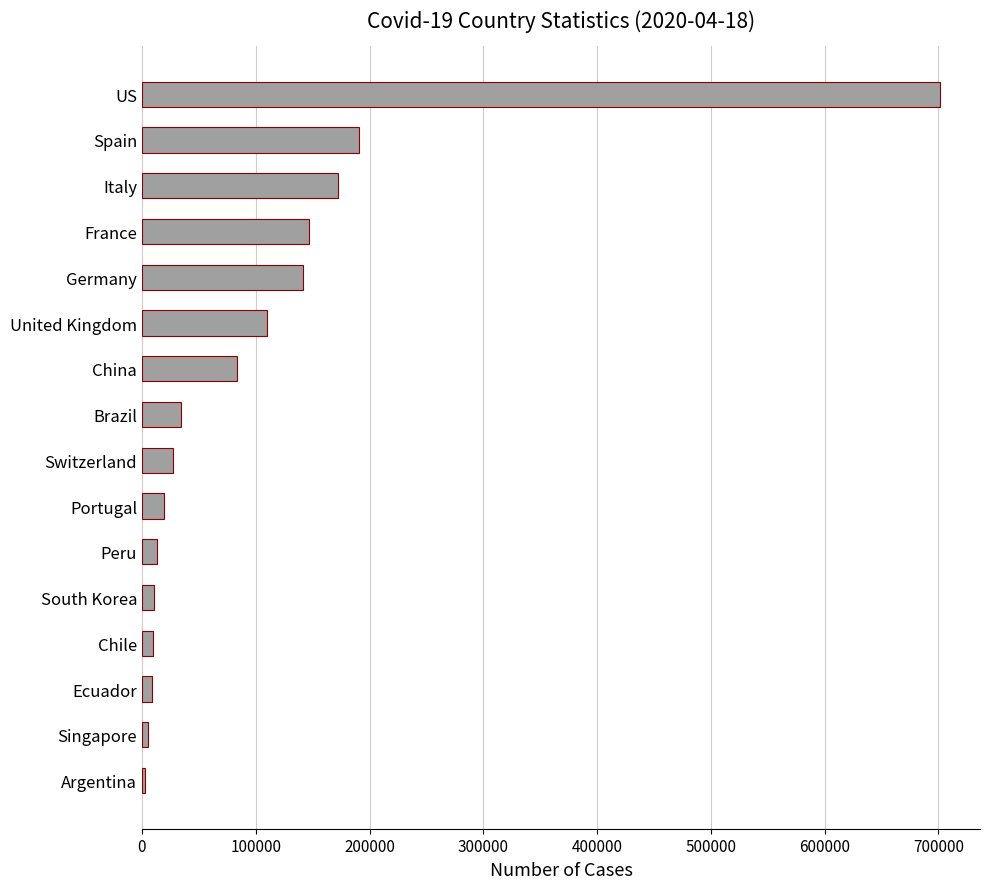

At which category does the chart reach its peak across all series?

US